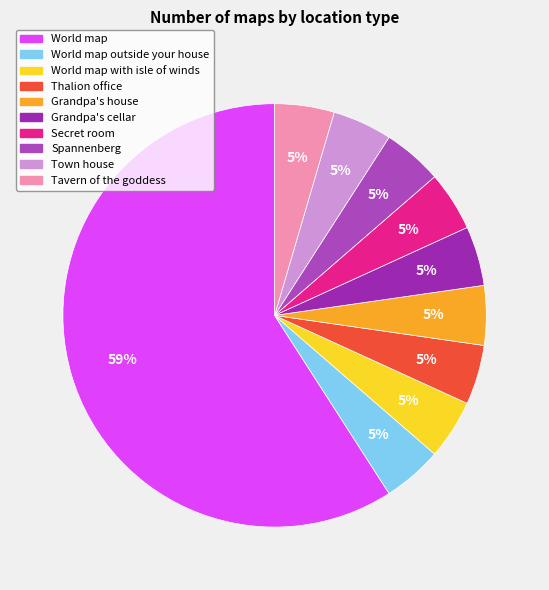

Count the number of slices in the pie.

10